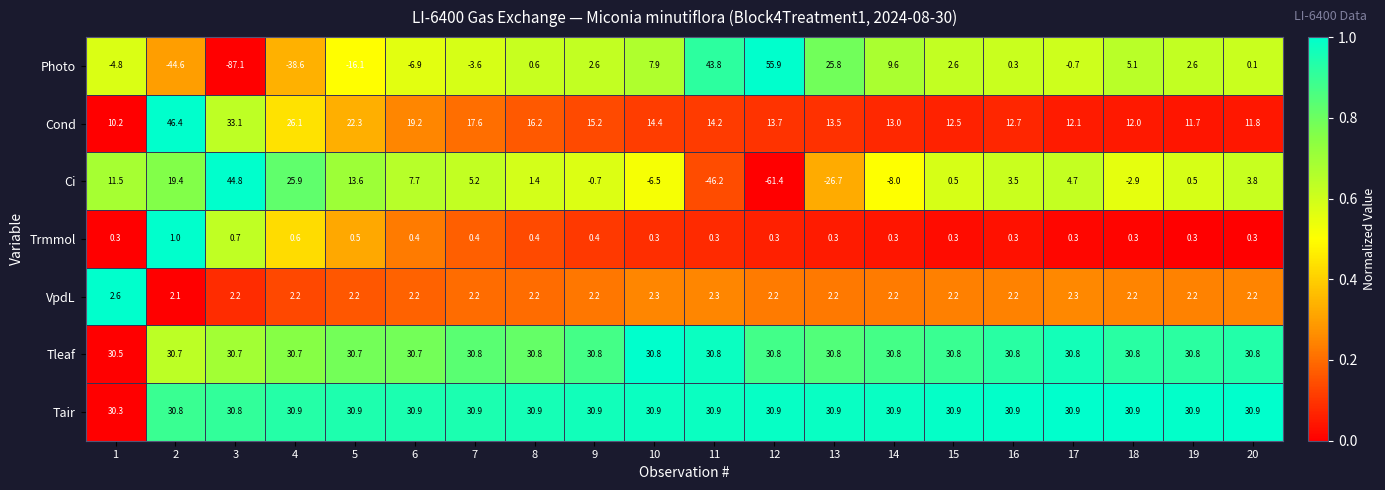

What is the sum of all Tair values?

617.2